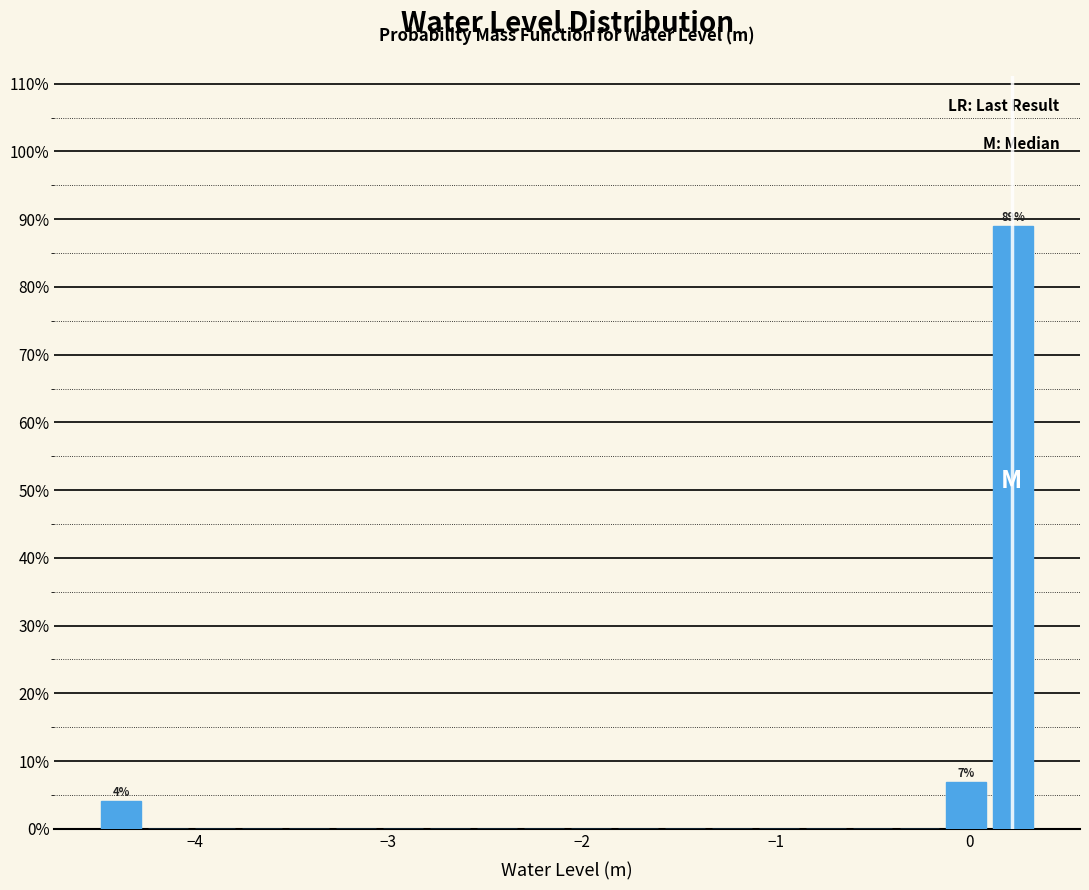

Read against the x-axis, roughly where is the centre of the tallest bar?

0.2